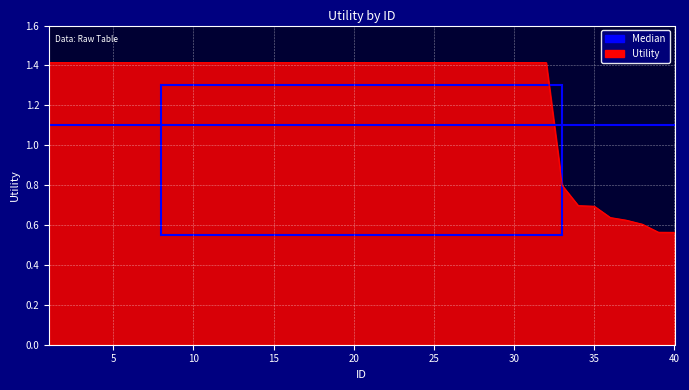

What is the difference between the maximum and minimum values in the Utility series?

0.9